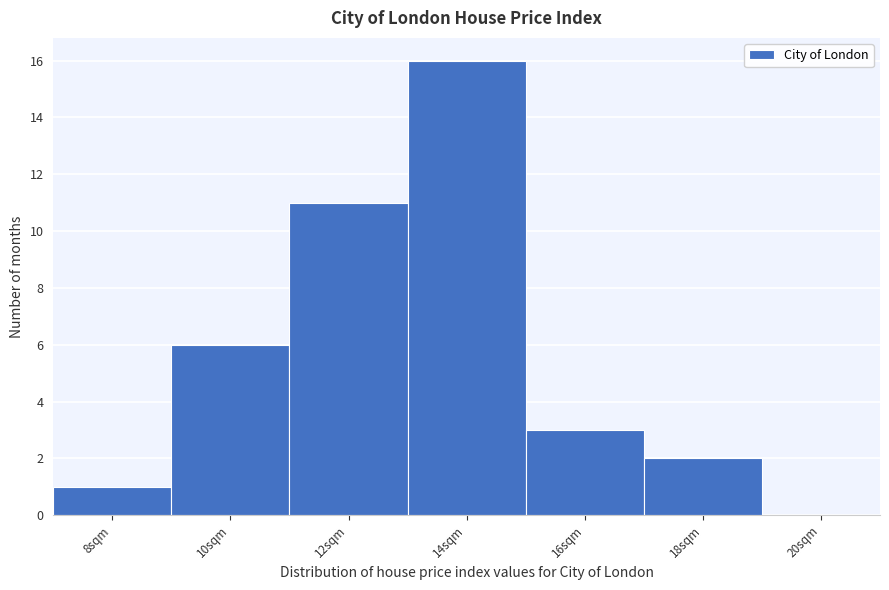

Reading left to right, transcribe all the data shown in this chart.

8sqm=1	10sqm=6	12sqm=11	14sqm=16	16sqm=3	18sqm=2	20sqm=0